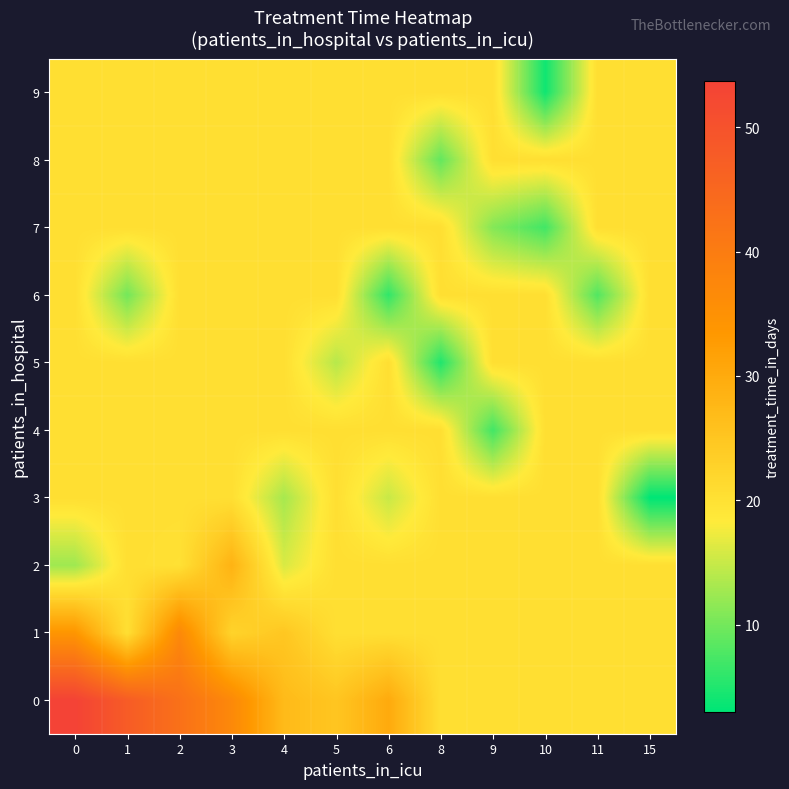

Reading left to right, what are all the values shown in this chart?

0: 0=53.8	1=47.7	2=42.8	3=37.0	4=27.0	5=25.0	6=30.0	8=20.4	9=20.4	10=20.4	11=20.4	15=20.4
1: 0=34.0	1=20.4	2=37.0	3=22.5	4=24.8	5=20.4	6=20.4	8=20.4	9=20.4	10=20.4	11=20.4	15=20.4
2: 0=12.5	1=20.4	2=20.0	3=28.5	4=16.0	5=20.4	6=20.4	8=20.4	9=20.4	10=20.4	11=20.4	15=20.4
3: 0=20.4	1=20.4	2=20.4	3=20.4	4=13.0	5=20.4	6=15.0	8=20.4	9=20.4	10=20.4	11=20.4	15=3.0
4: 0=20.4	1=20.4	2=20.4	3=20.4	4=20.4	5=20.4	6=20.4	8=20.4	9=7.0	10=20.4	11=20.4	15=20.4
5: 0=20.4	1=20.4	2=20.4	3=20.4	4=20.4	5=14.0	6=20.4	8=5.0	9=20.4	10=20.4	11=20.4	15=20.4
6: 0=20.4	1=10.0	2=20.4	3=20.4	4=20.4	5=20.4	6=6.0	8=20.4	9=20.4	10=20.4	11=8.0	15=20.4
7: 0=20.4	1=20.4	2=20.4	3=20.4	4=20.4	5=20.4	6=20.4	8=20.4	9=11.0	10=7.0	11=20.4	15=20.4
8: 0=20.4	1=20.4	2=20.4	3=20.4	4=20.4	5=20.4	6=20.4	8=9.0	9=20.4	10=20.4	11=20.4	15=20.4
9: 0=20.4	1=20.4	2=20.4	3=20.4	4=20.4	5=20.4	6=20.4	8=20.4	9=20.4	10=4.0	11=20.4	15=20.4